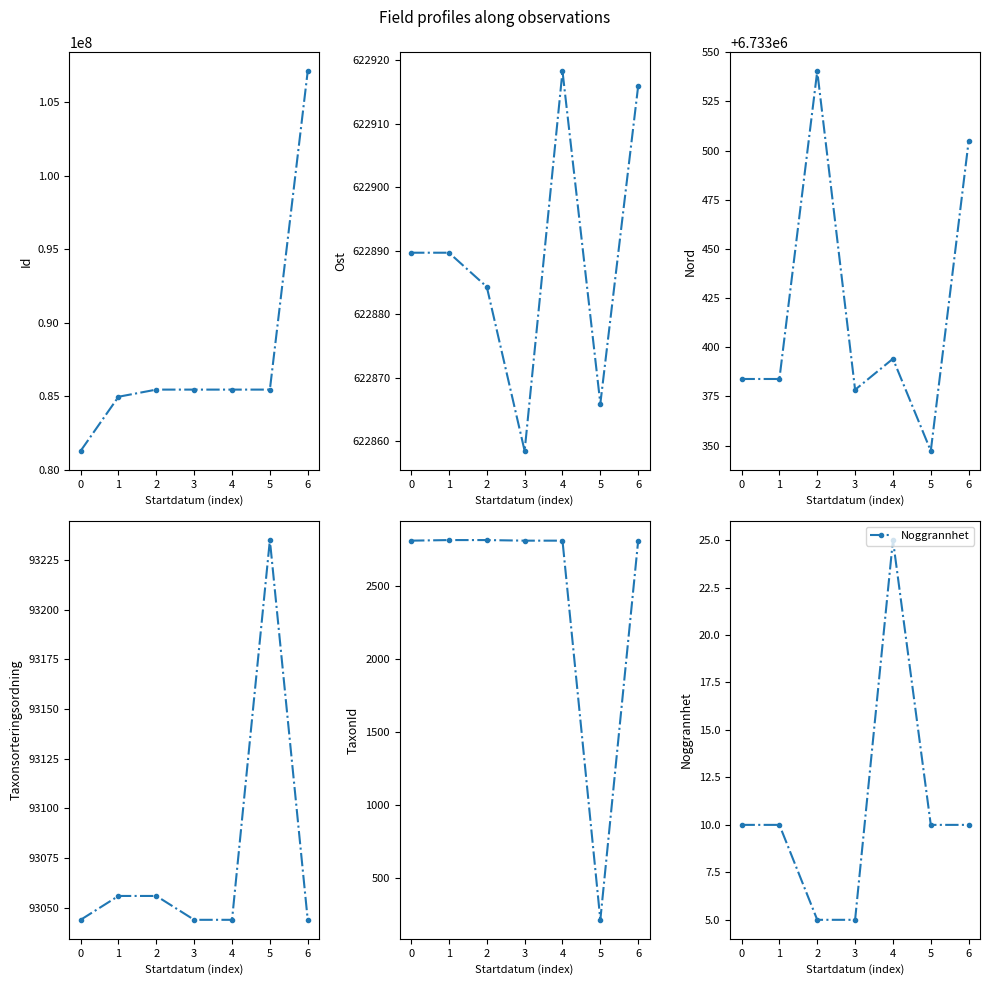

Is it true that Noggrannhet equals 4 at 0?

False